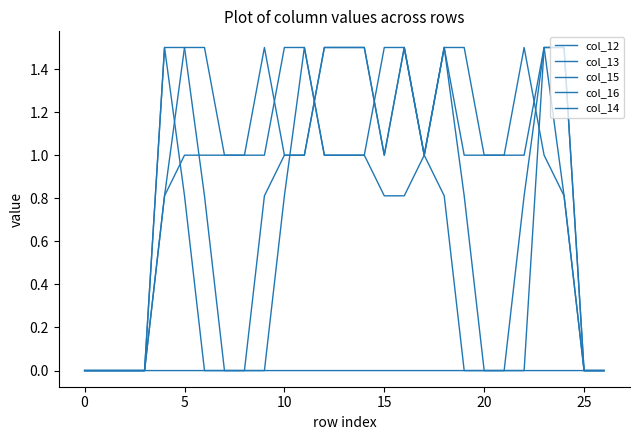

Does the chart display data point markers on the line(s)?

No